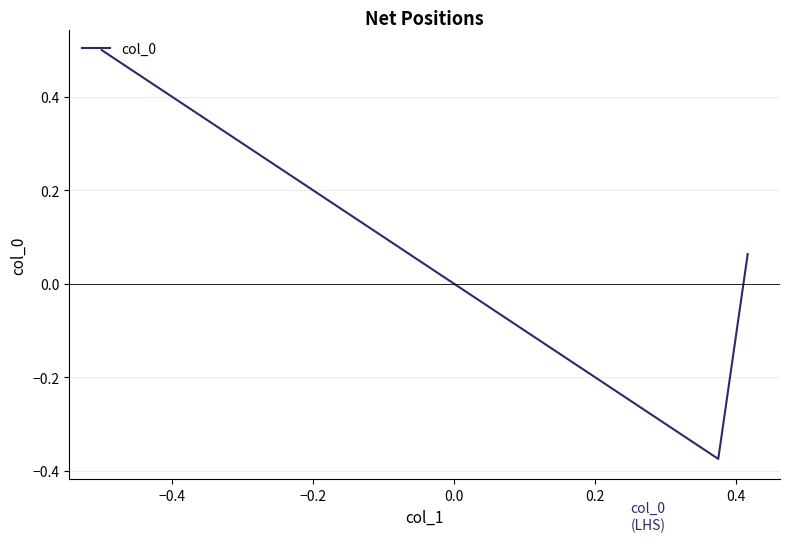

What is the difference between the maximum and minimum values?

0.9